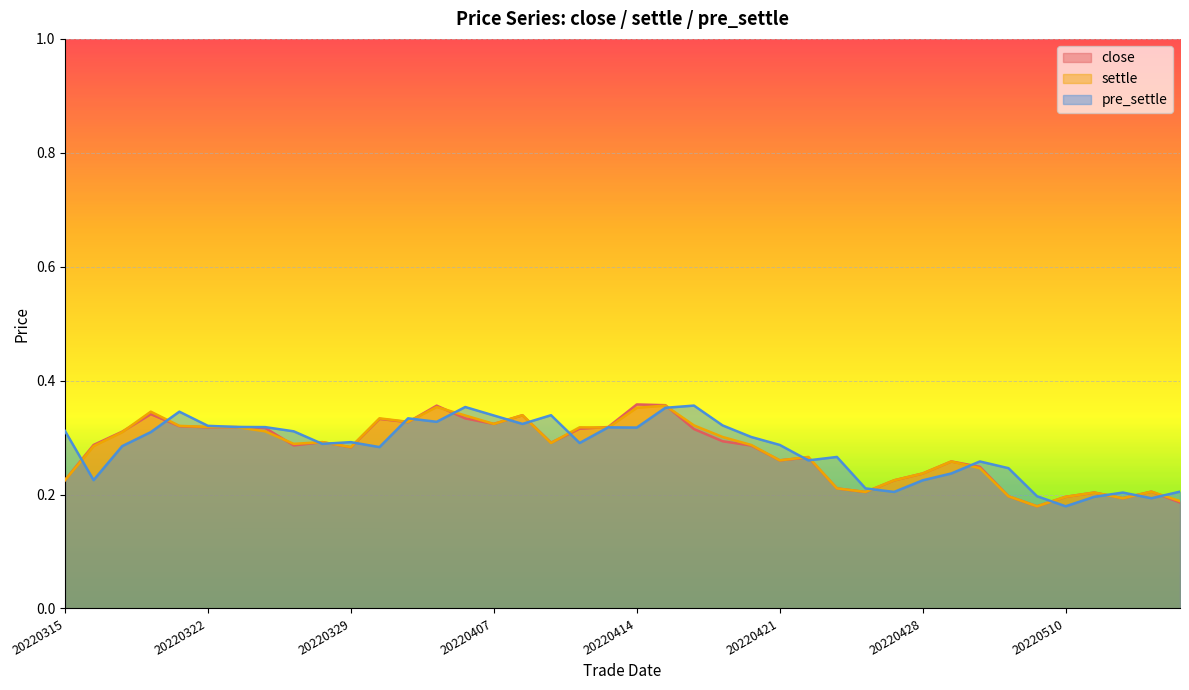

At which label does settle reach its peak?

20220415